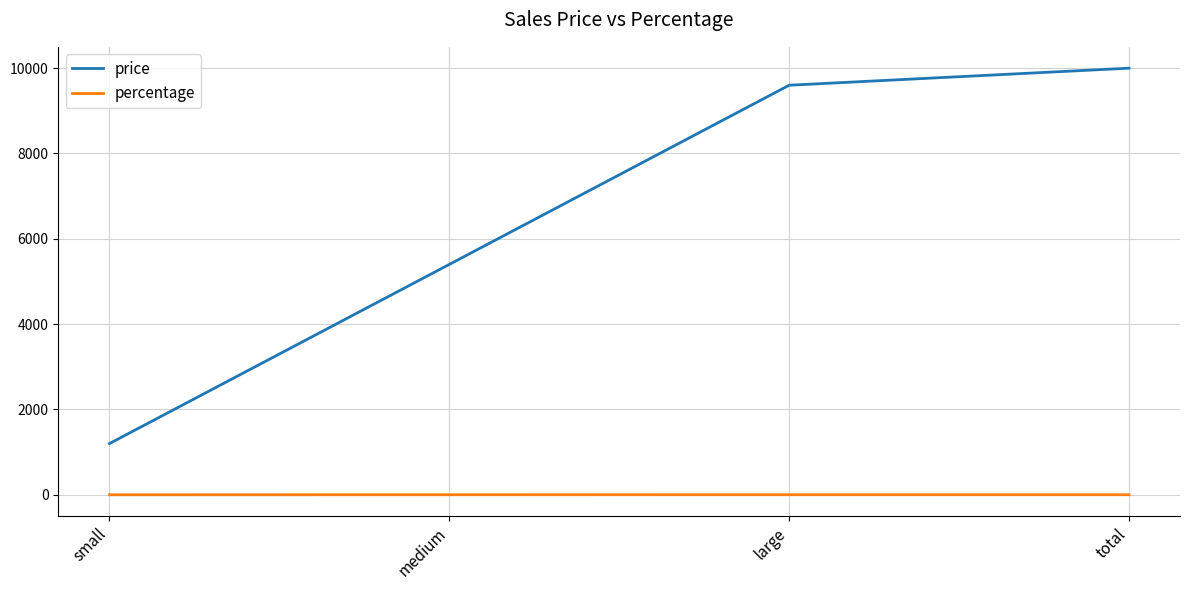

Which category has the highest value across all series?

total